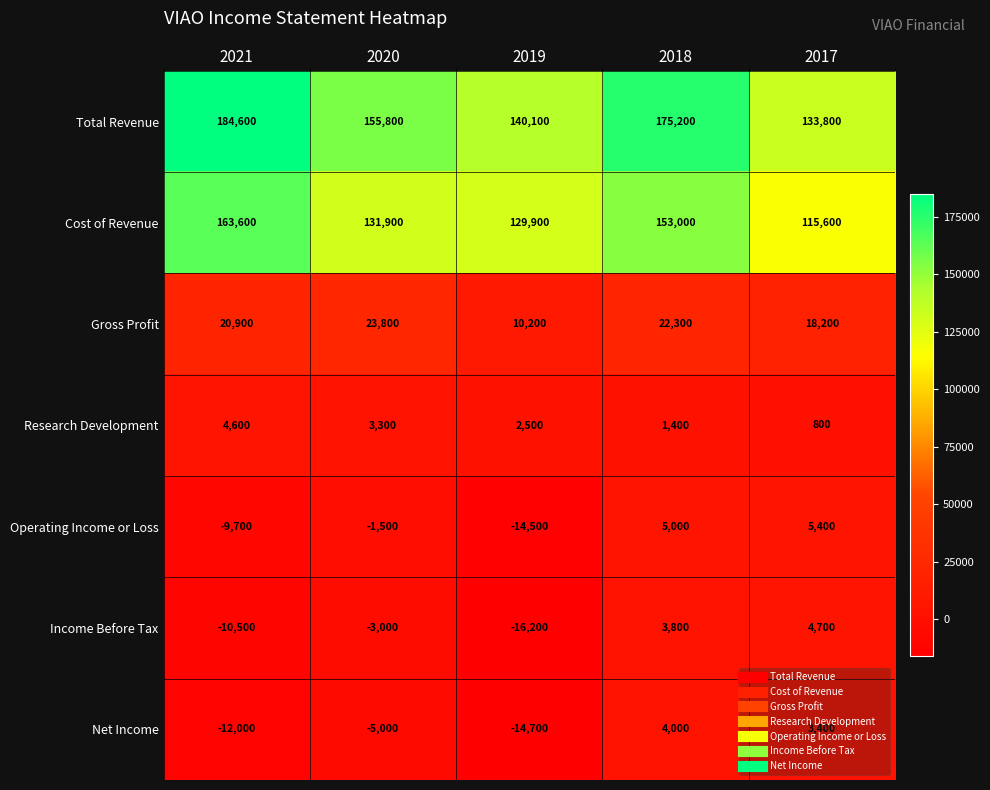

What is the total value across all series at 2021?

341500